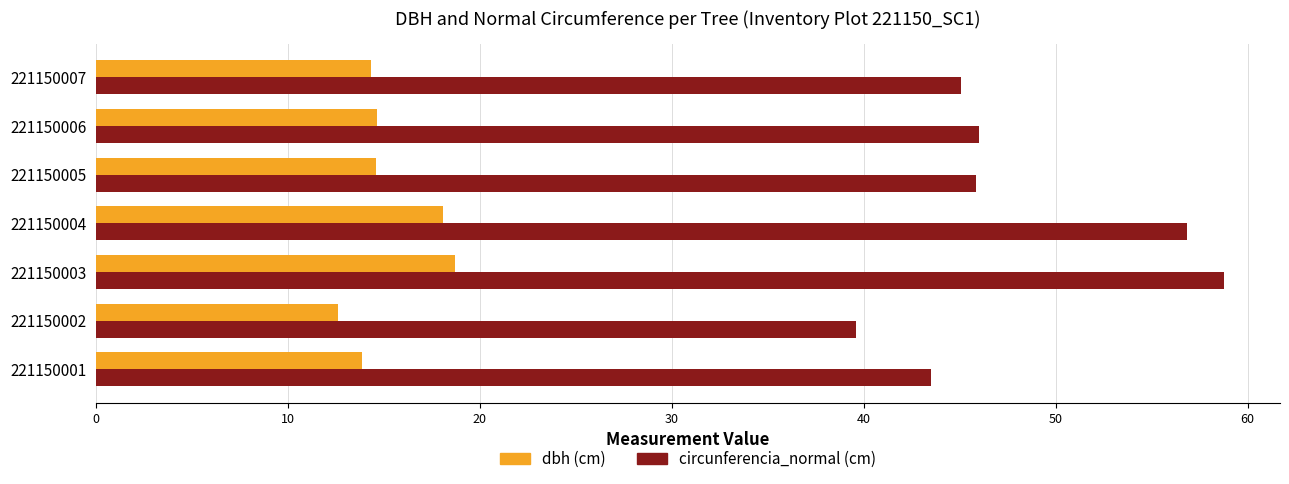

Which label corresponds to the largest value in the chart?

221150003